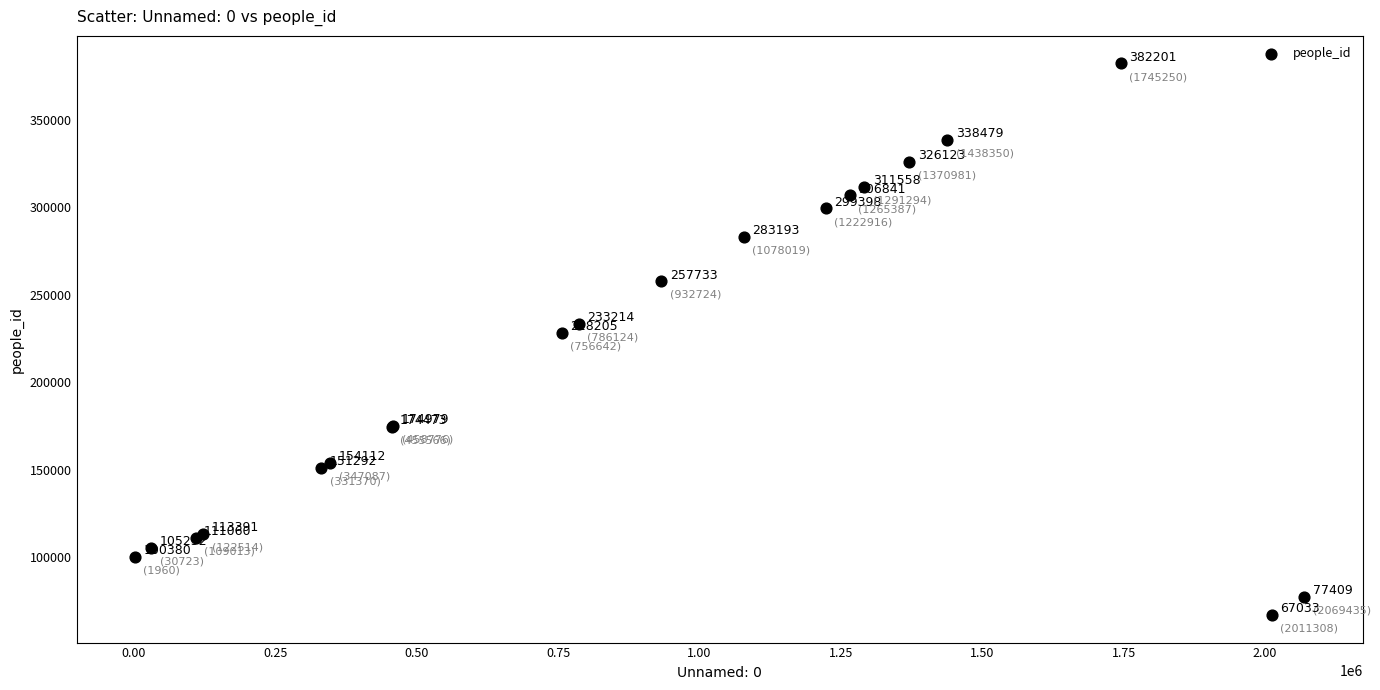

What Y value in the scatter plot is closest to 224617?

228205